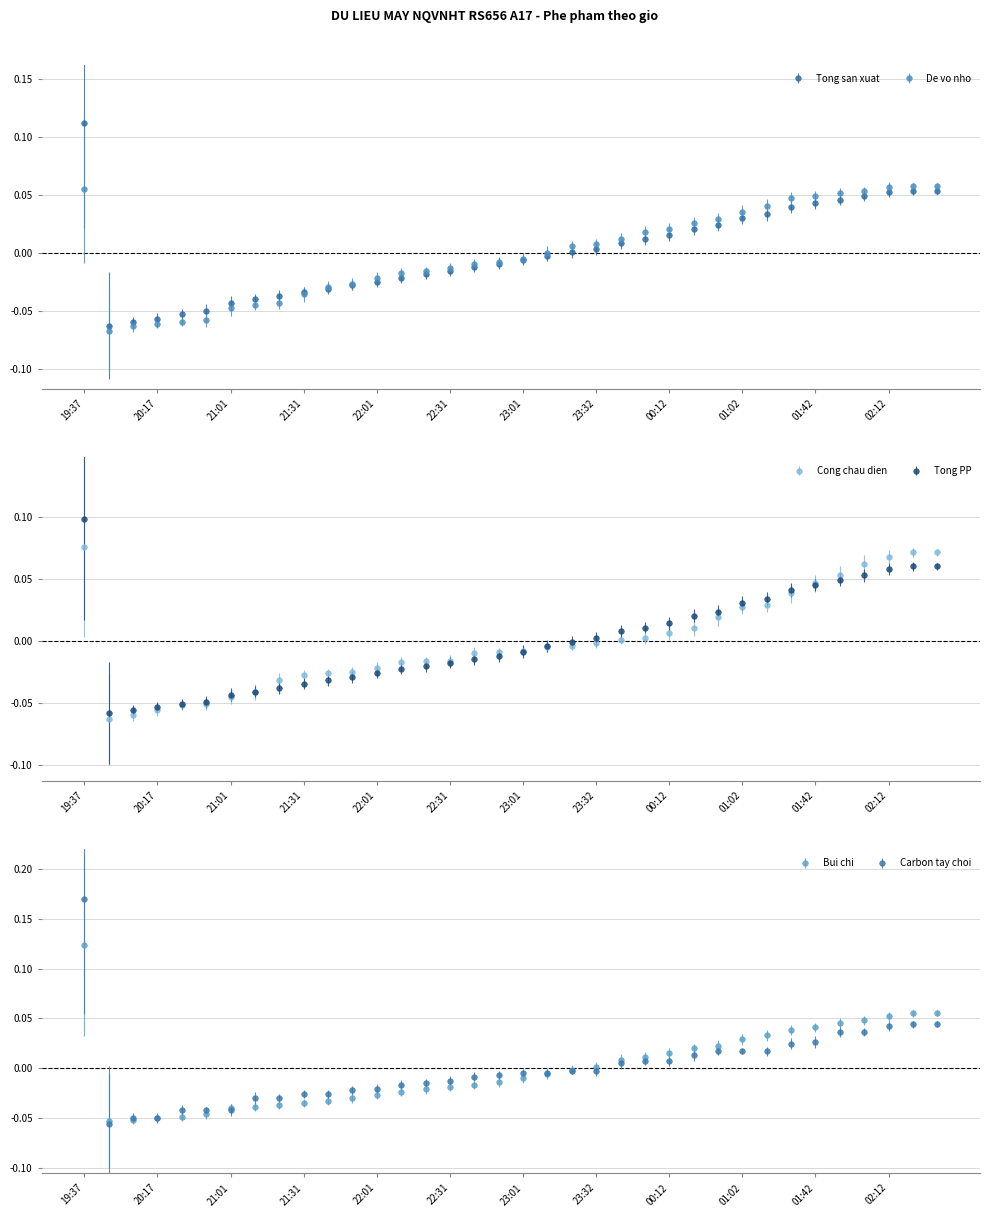

At which label does Tong san xuat first exceed 0?

19:37